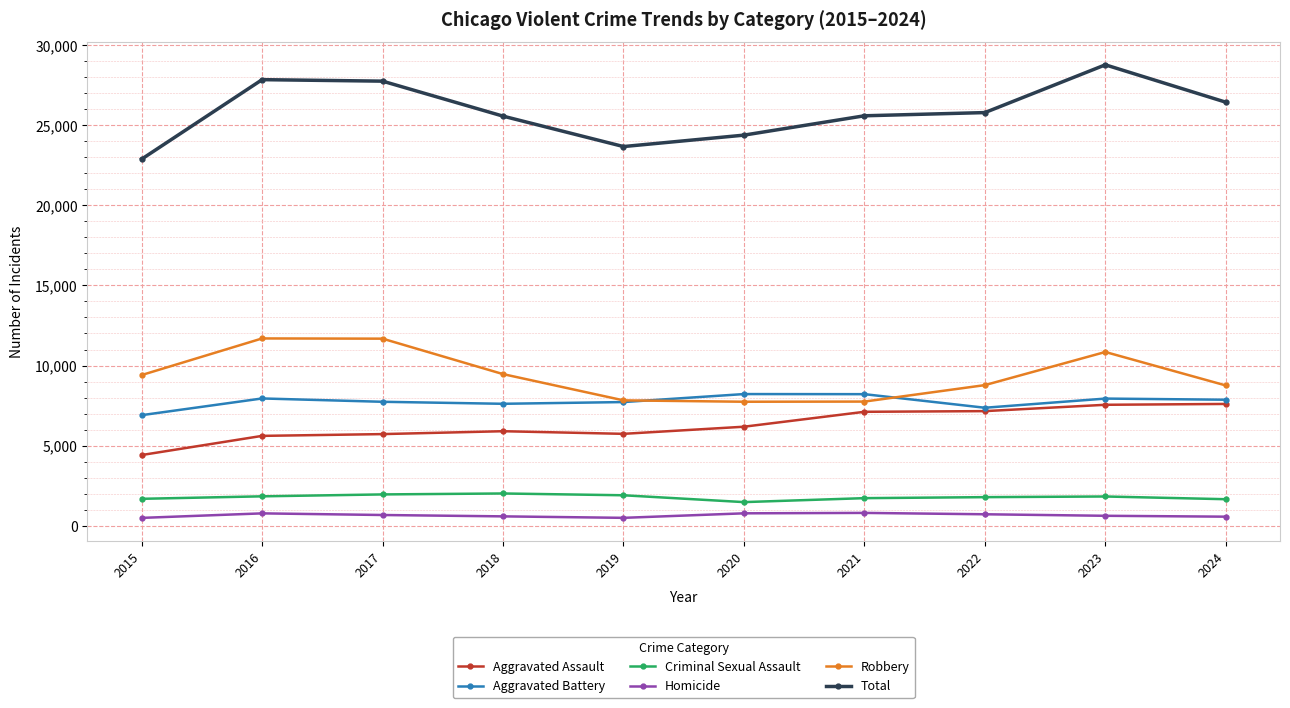

At how many categories does at least one series exceed 2033?

10